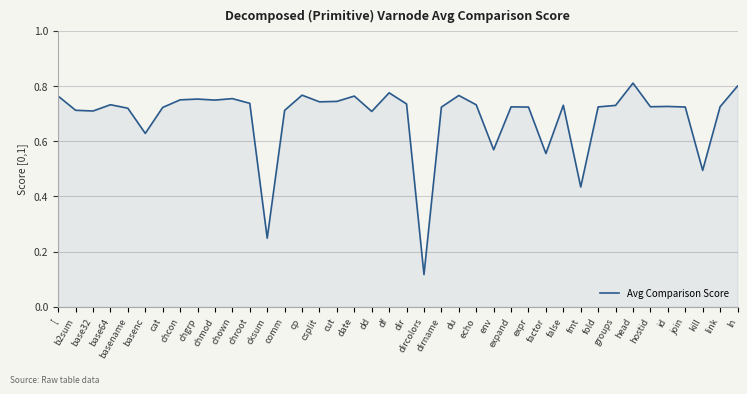

Between du and echo, which is larger?

du